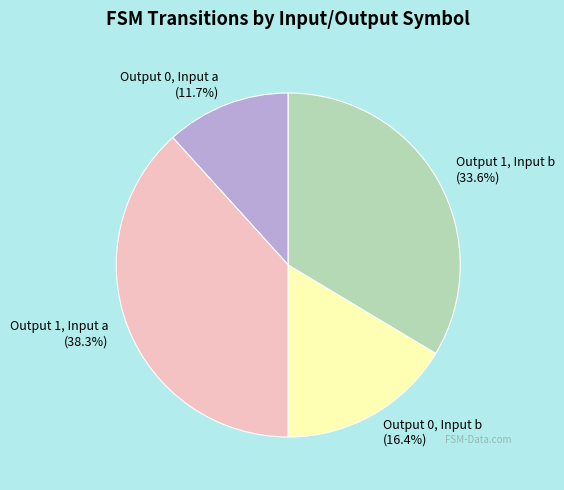

How much of the chart is everything except Output 1, Input a (38.3%)?

61.7%